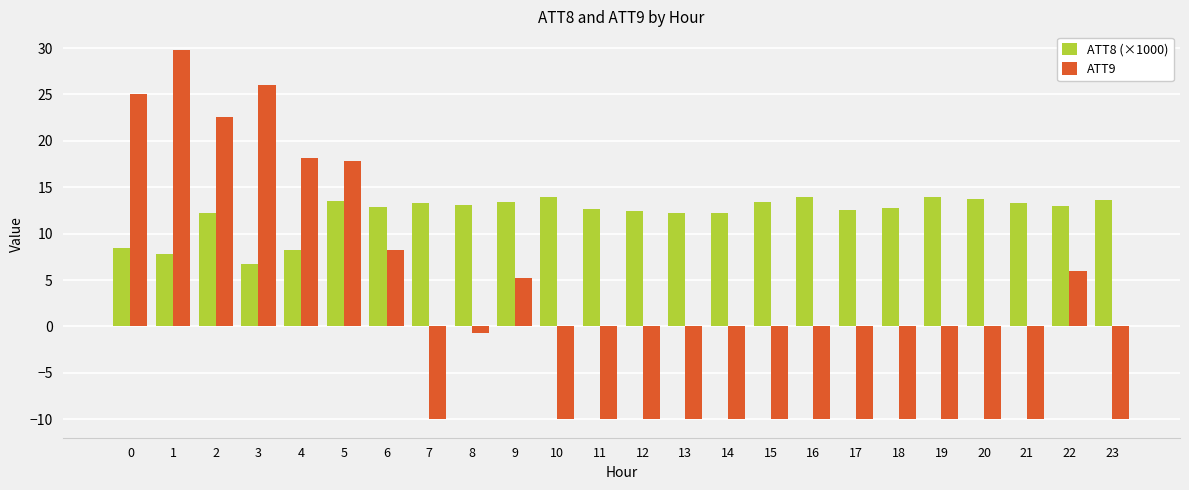

At 5, list the series in order from largest to smallest.

ATT9, ATT8 (×1000)